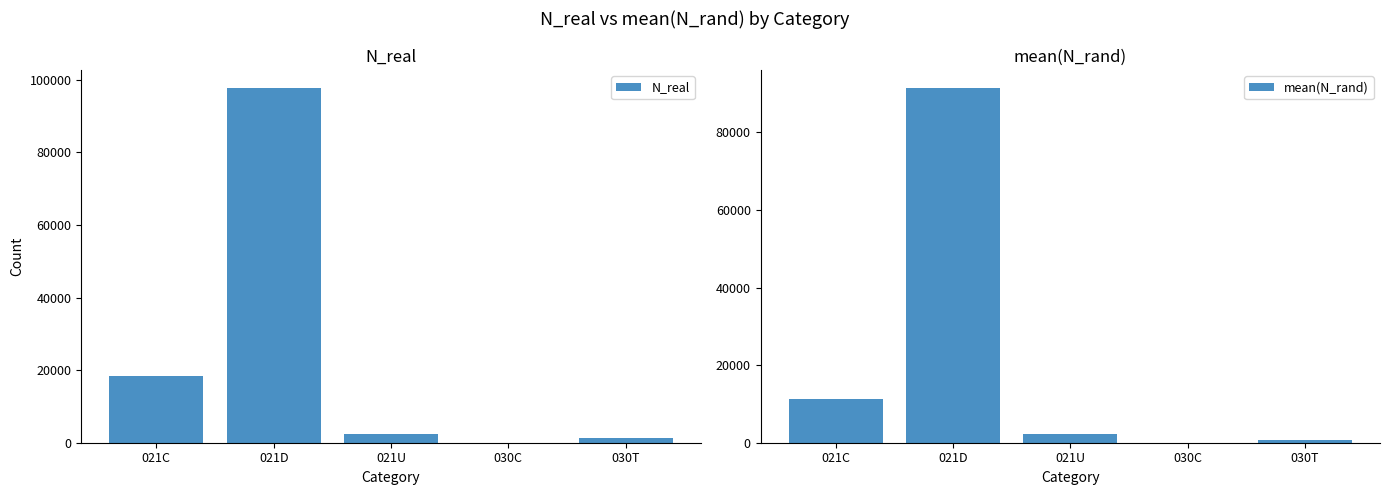

Reading left to right, extract all data points from this chart.

N_real: 18312.0	97802.0	2350.0	43.0	1375.0
mean(N_rand): 11265.5	91511.9	2151.0	30.2	598.6